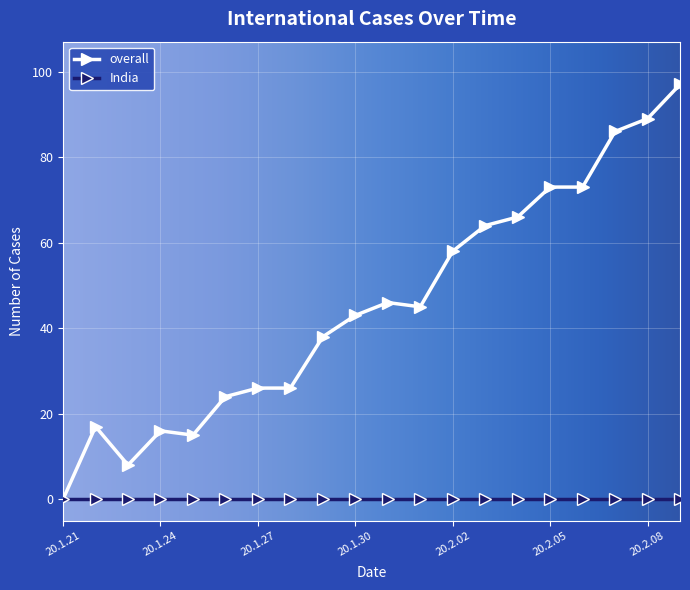

Rank the series by their average value, from highest to lowest.

overall, India